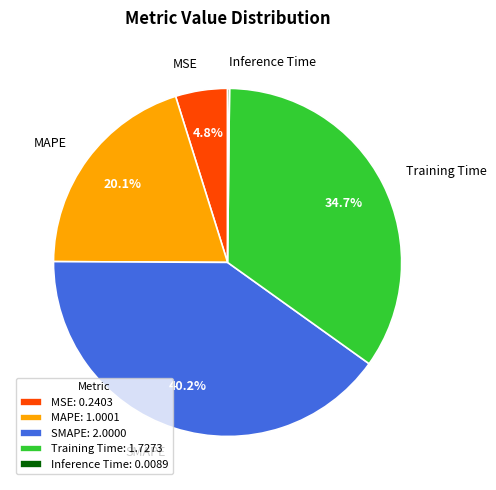

To the nearest percent, what portion does MAPE represent?

20%